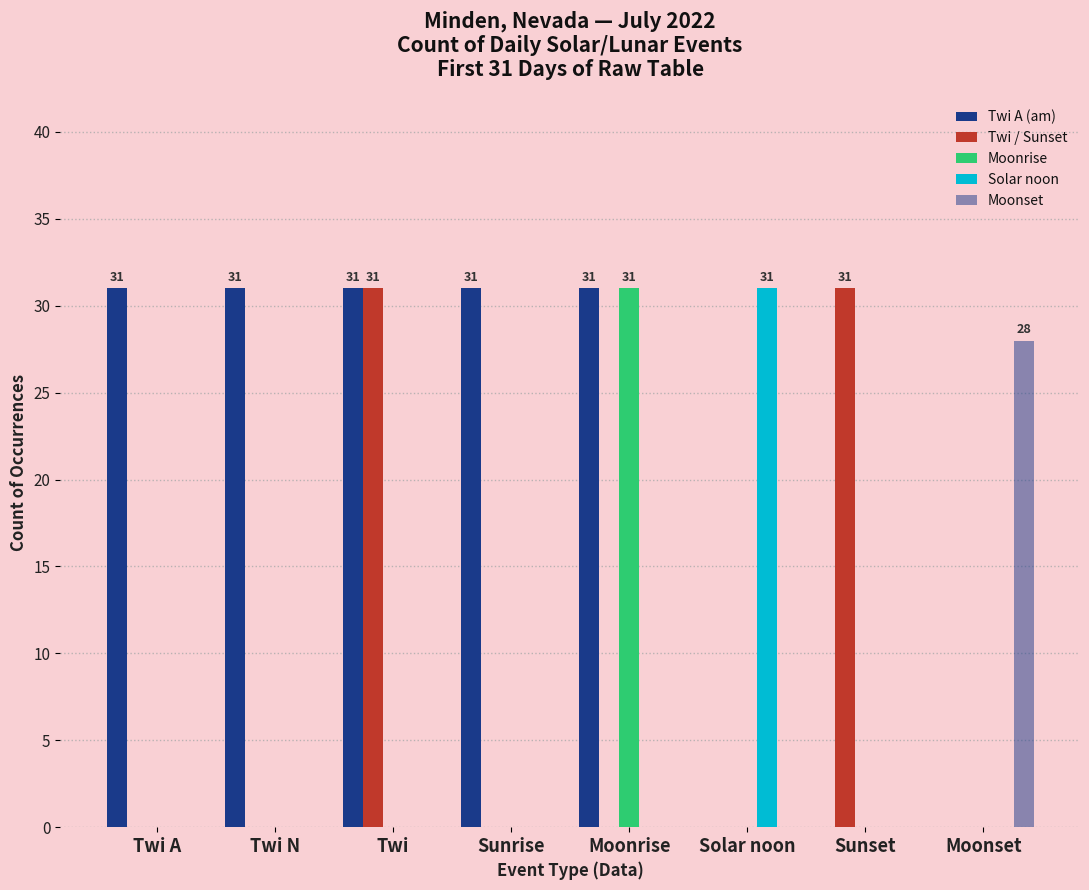

Does the chart contain stacked bars?

No